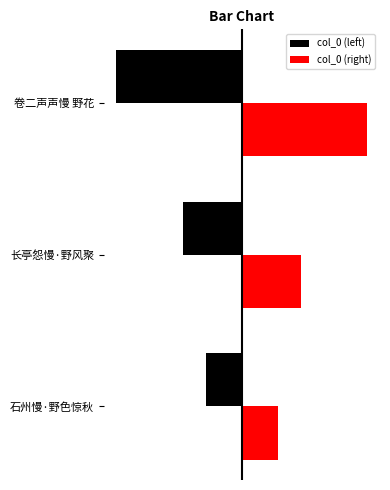

What are all the series names shown in the legend?

col_0 (left), col_0 (right)